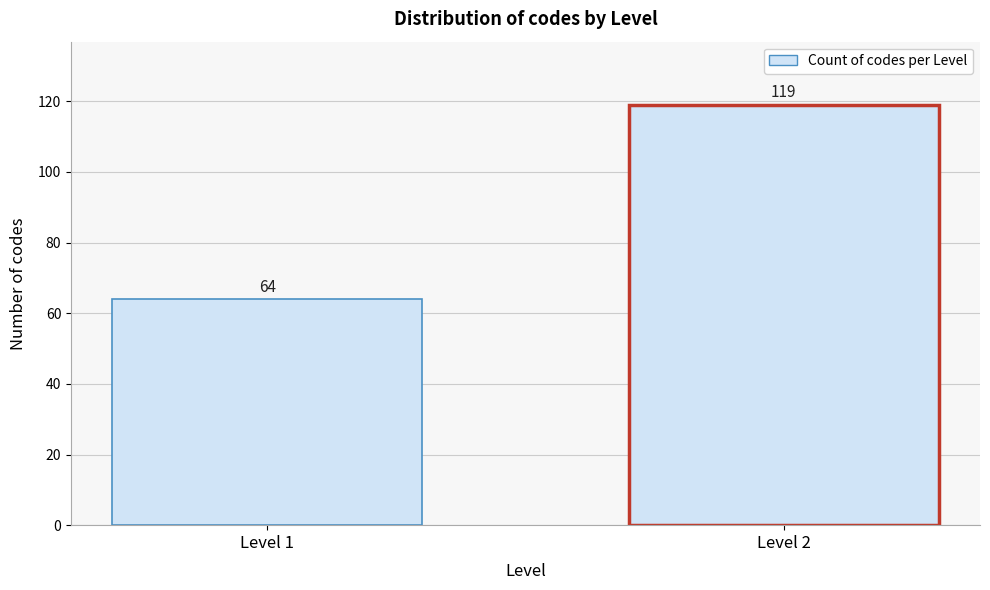

Reading right to left, list all the values displayed in this chart.

Level 2=119	Level 1=64